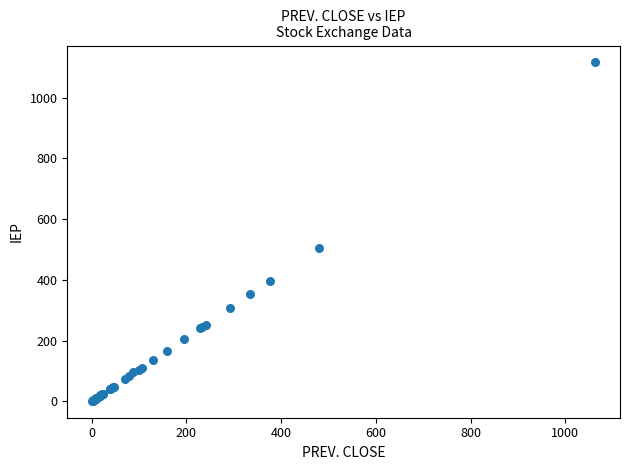

What Y value in the scatter plot is closest to 558?

503.4